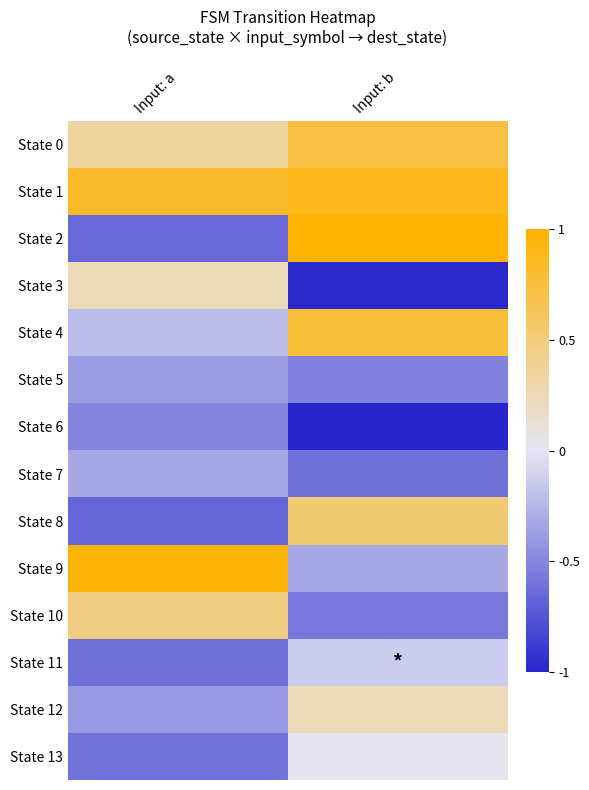

Reading right to left, extract all data points from this chart.

State 0: Input: b=0.7	Input: a=0.3
State 1: Input: b=0.9	Input: a=0.8
State 2: Input: b=1.0	Input: a=-0.7
State 3: Input: b=-1.0	Input: a=0.2
State 4: Input: b=0.8	Input: a=-0.2
State 5: Input: b=-0.5	Input: a=-0.4
State 6: Input: b=-1.0	Input: a=-0.5
State 7: Input: b=-0.6	Input: a=-0.3
State 8: Input: b=0.5	Input: a=-0.7
State 9: Input: b=-0.3	Input: a=1.0
State 10: Input: b=-0.6	Input: a=0.5
State 11: Input: b=-0.1	Input: a=-0.6
State 12: Input: b=0.2	Input: a=-0.4
State 13: Input: b=0.0	Input: a=-0.6